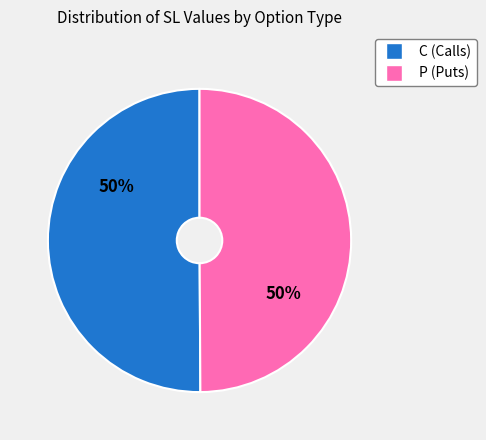

How many segments does this pie chart have?

2